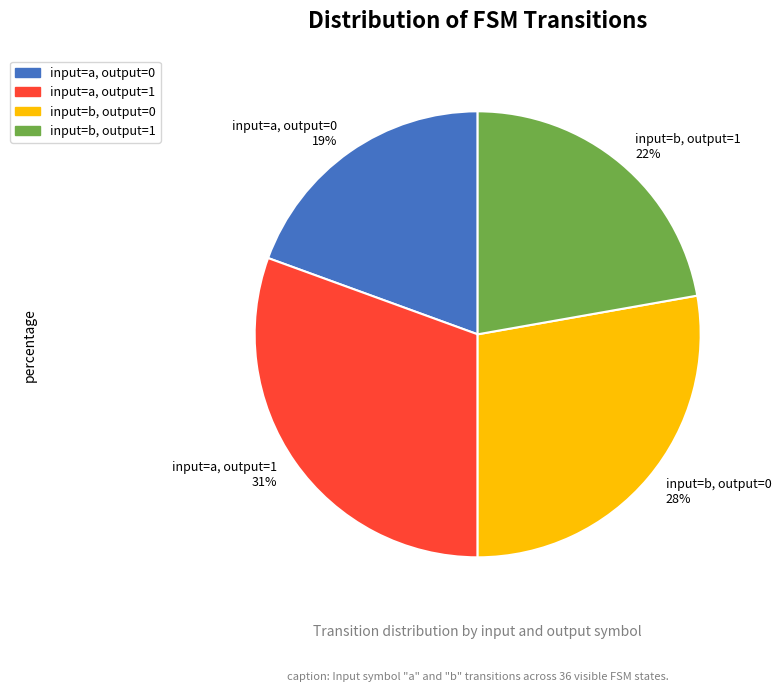

To the nearest percent, what is the combined percentage of input=a, output=1 31% and input=b, output=1 22%?

53%